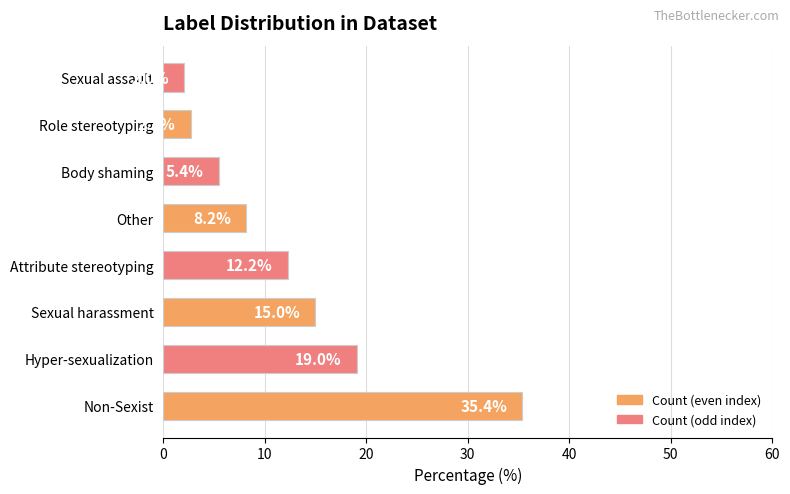

True or false: the data shows 3.6 at Sexual harassment.

False